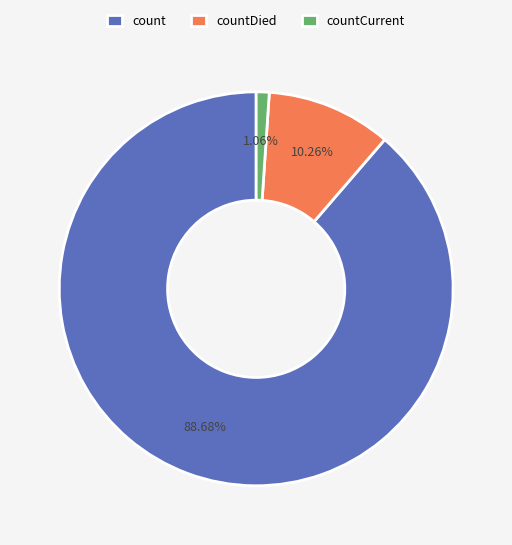

Count the number of slices in the pie.

3